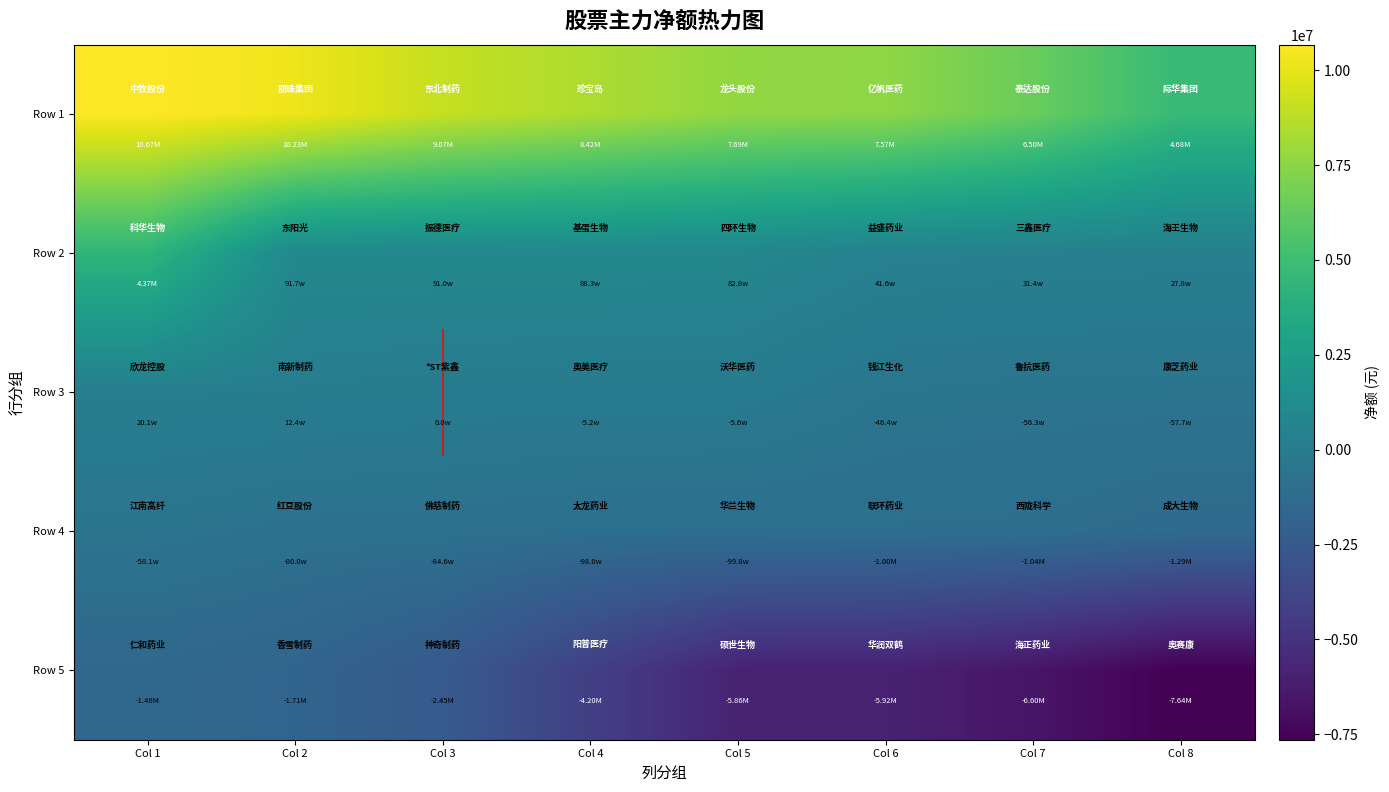

Which category has the lowest value across all series?

Col 8